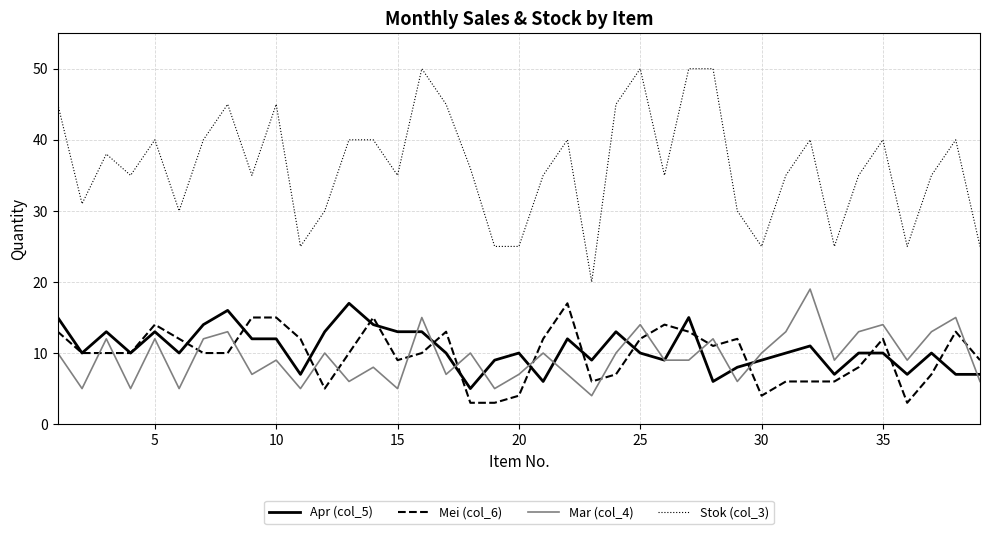

Which series has the widest spread of values?

Stok (col_3)